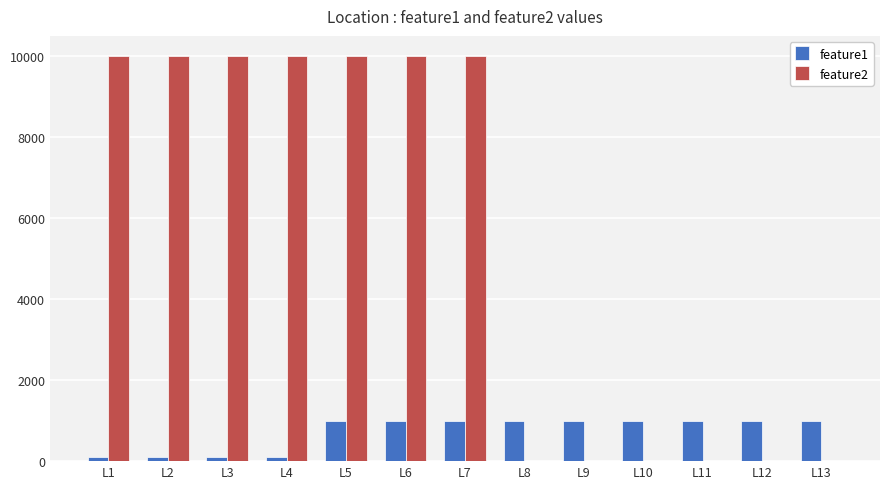

The value of feature2 at L2 is 10000. True or false?

True